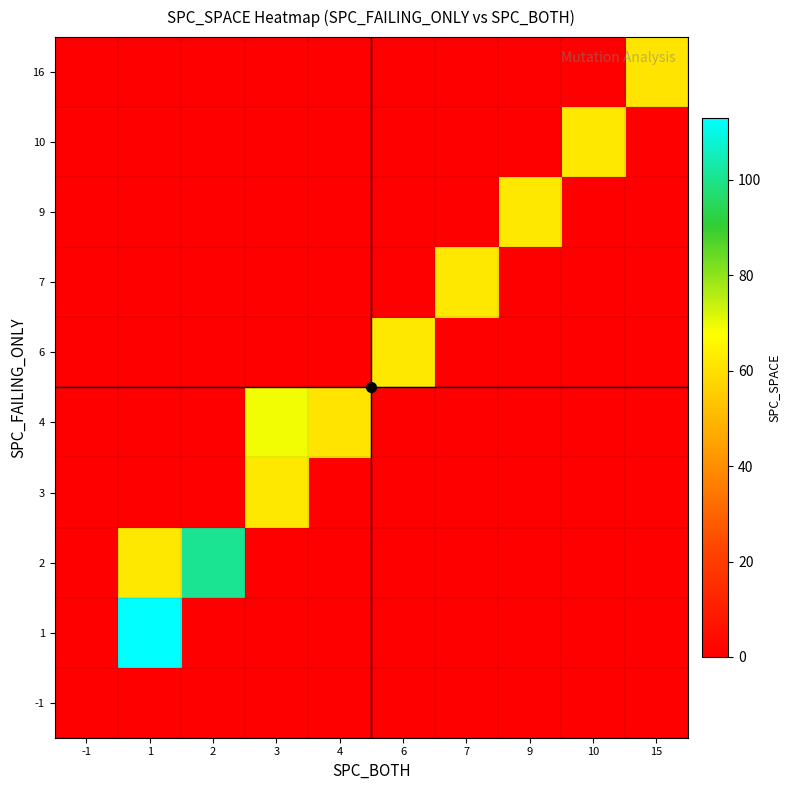

Reading left to right, extract all data points from this chart.

-1: -1=0	1=0	2=0	3=0	4=0	6=0	7=0	9=0	10=0	15=0
1: -1=0	1=113	2=0	3=0	4=0	6=0	7=0	9=0	10=0	15=0
2: -1=0	1=62	2=101	3=0	4=0	6=0	7=0	9=0	10=0	15=0
3: -1=0	1=0	2=0	3=62	4=0	6=0	7=0	9=0	10=0	15=0
4: -1=0	1=0	2=0	3=69	4=61	6=0	7=0	9=0	10=0	15=0
6: -1=0	1=0	2=0	3=0	4=0	6=62	7=0	9=0	10=0	15=0
7: -1=0	1=0	2=0	3=0	4=0	6=0	7=62	9=0	10=0	15=0
9: -1=0	1=0	2=0	3=0	4=0	6=0	7=0	9=62	10=0	15=0
10: -1=0	1=0	2=0	3=0	4=0	6=0	7=0	9=0	10=62	15=0
16: -1=0	1=0	2=0	3=0	4=0	6=0	7=0	9=0	10=0	15=61